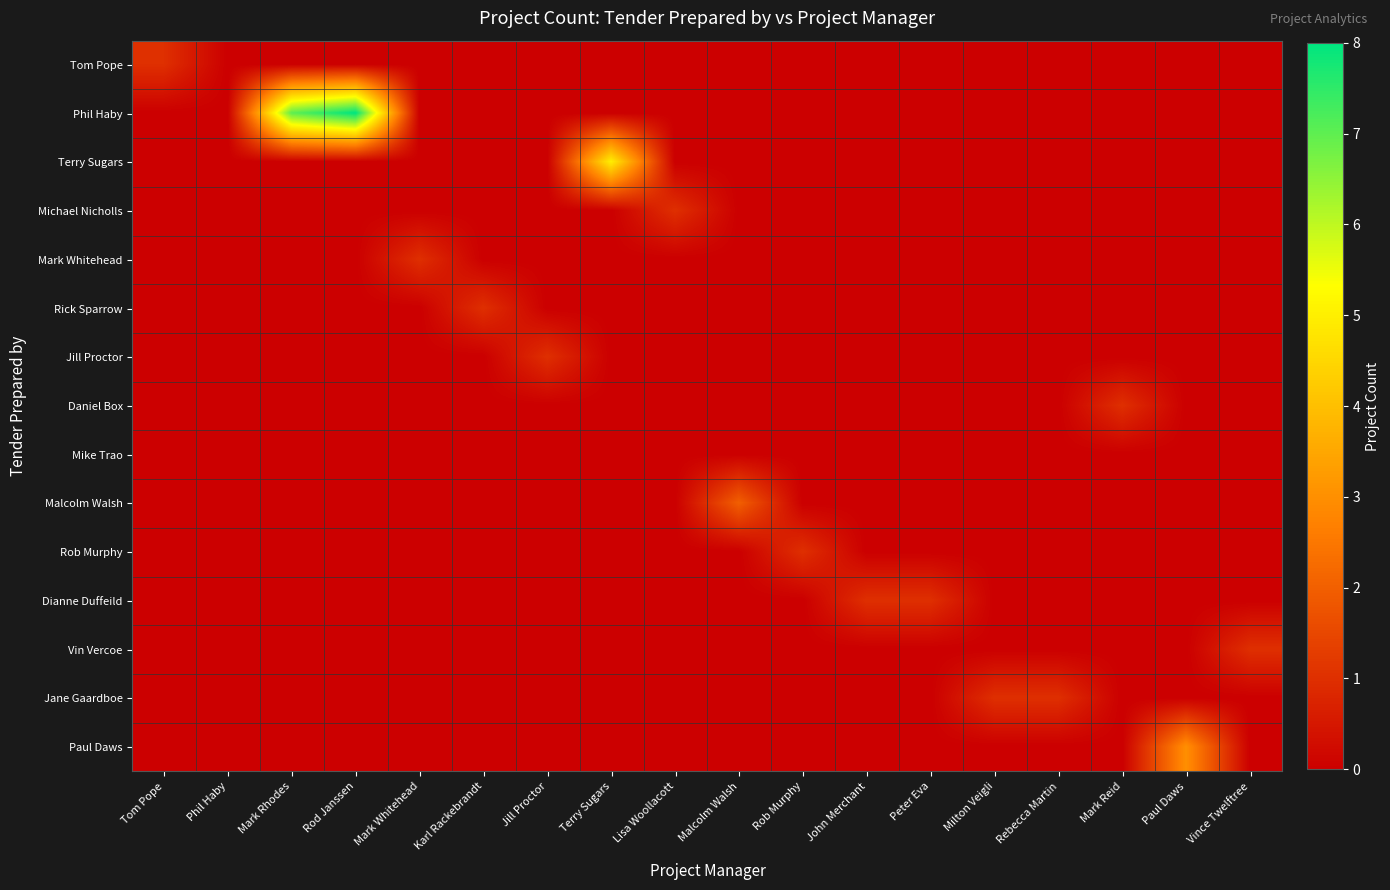

At which category does the chart reach its minimum across all series?

Phil Haby